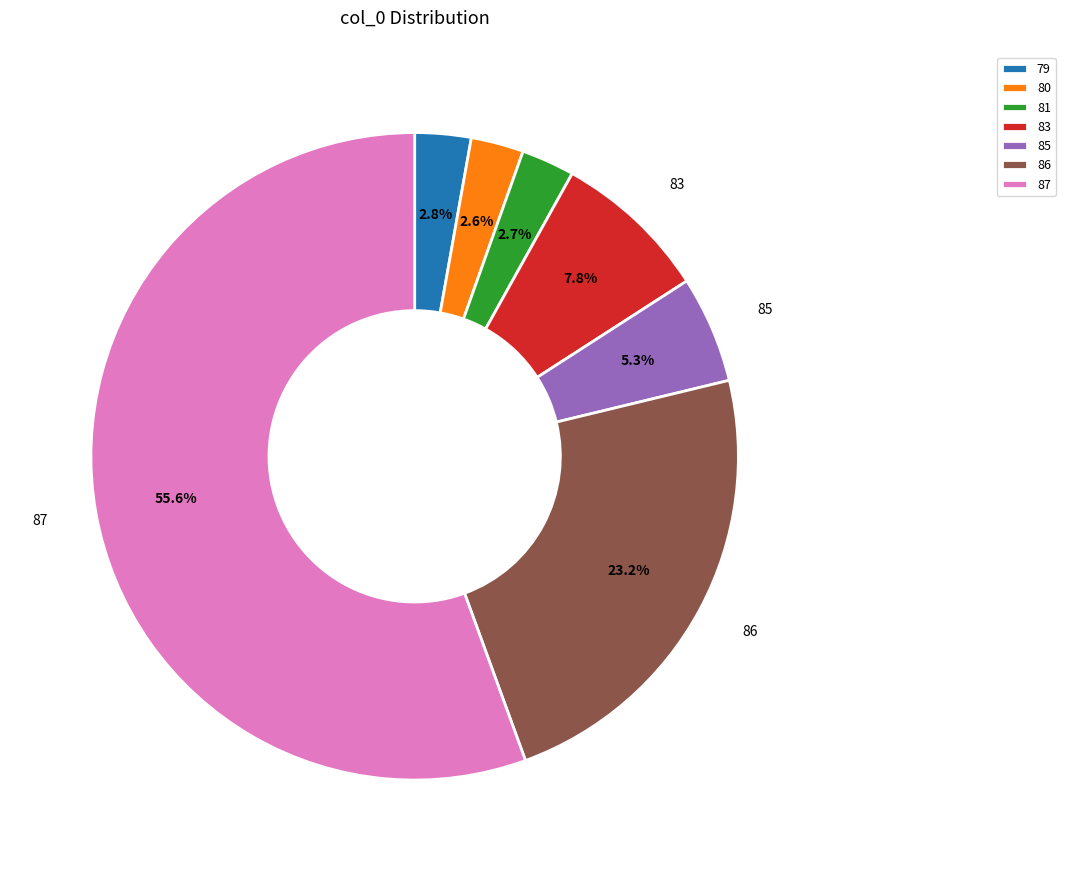

Count the number of slices in the pie.

7